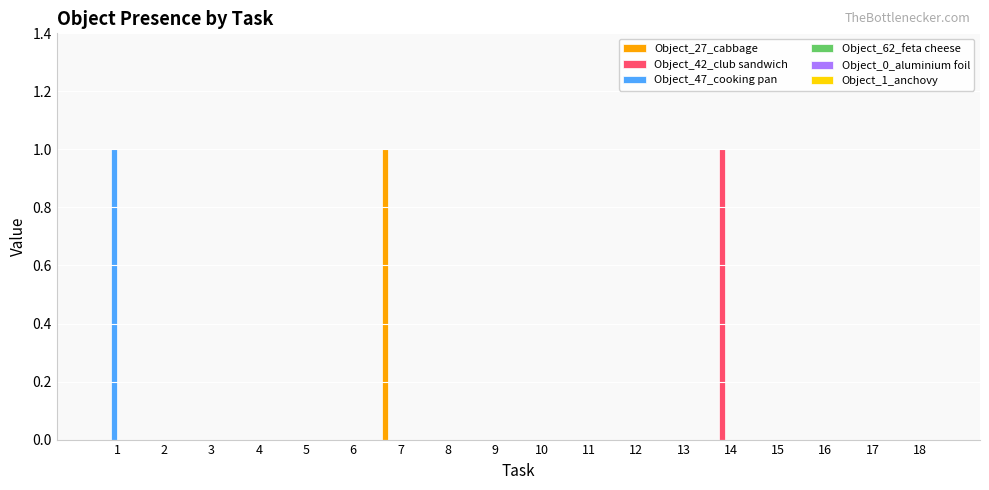

Is it true that Object_42_club sandwich equals 0 at 11?

True